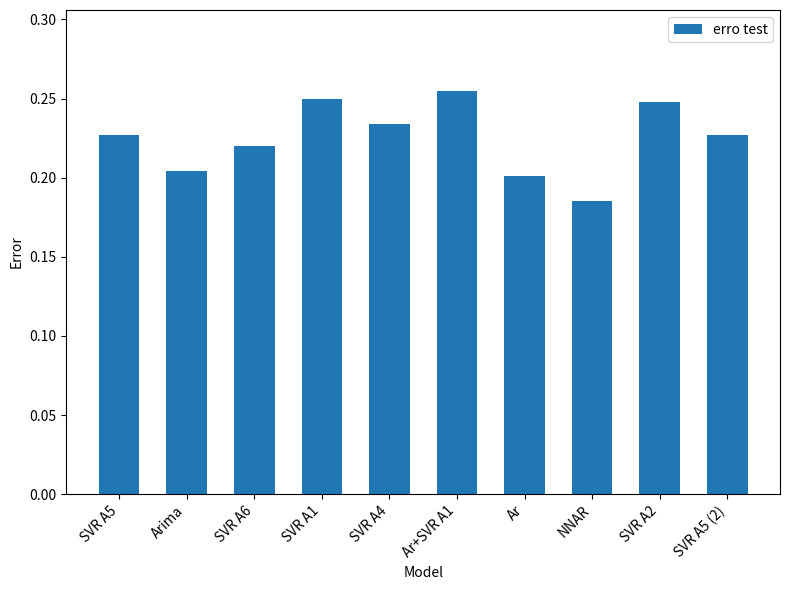

Does the chart contain any negative values?

No